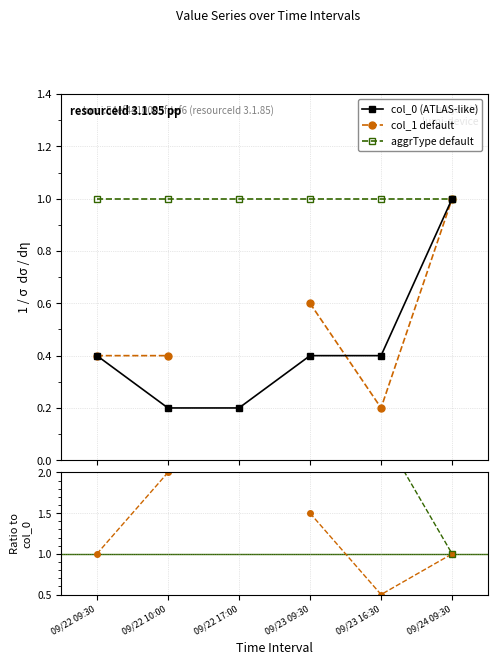

What is the value of the col_1 / col_0 point at the 6th from the left?

1.0